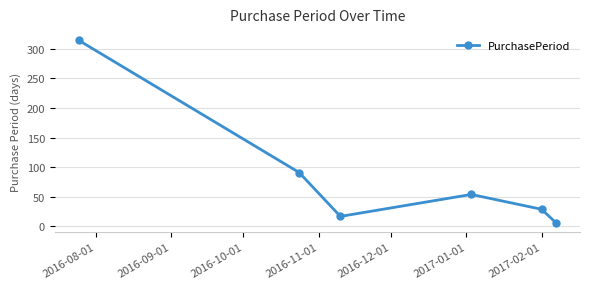

What is the value of the 2nd point from the left?

91